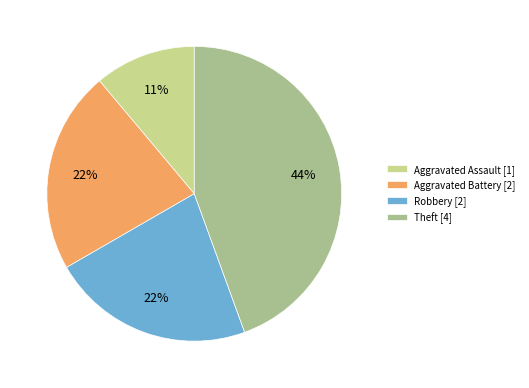

To the nearest percent, what percentage of the pie is Robbery?

22%